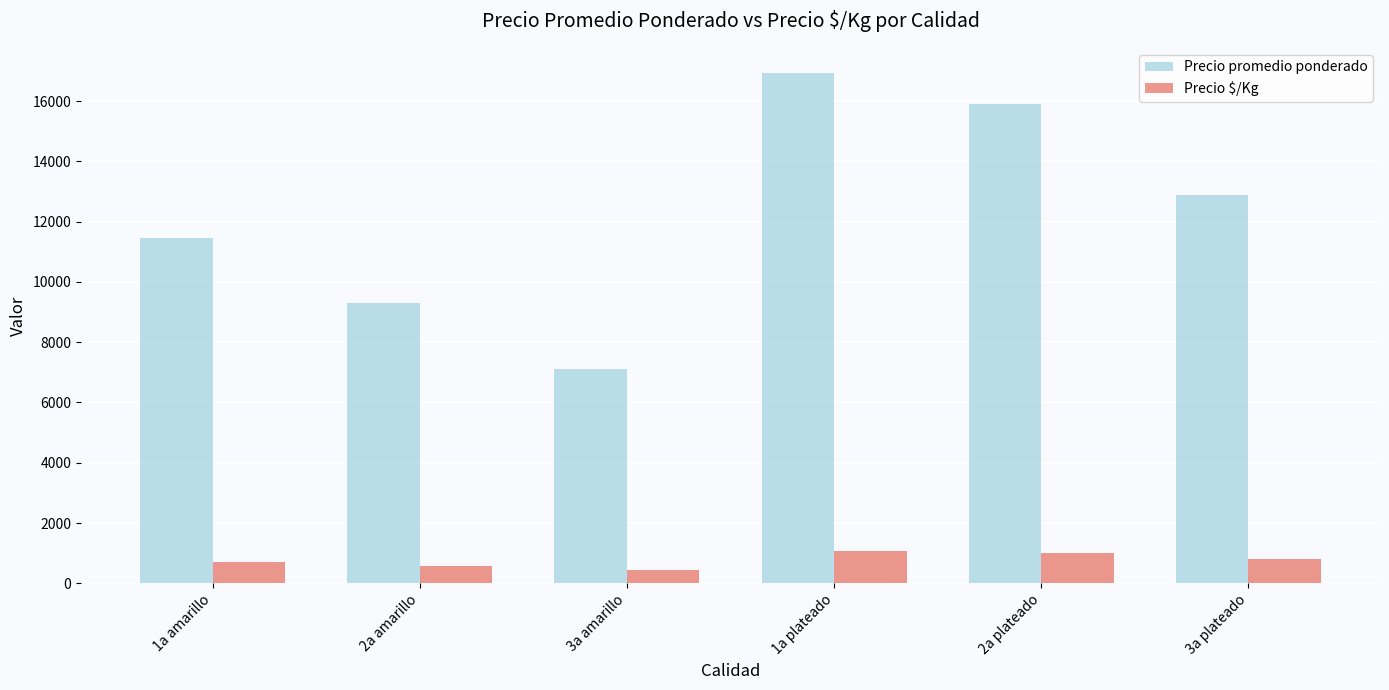

What is the sum of all Precio promedio ponderado values?

73571